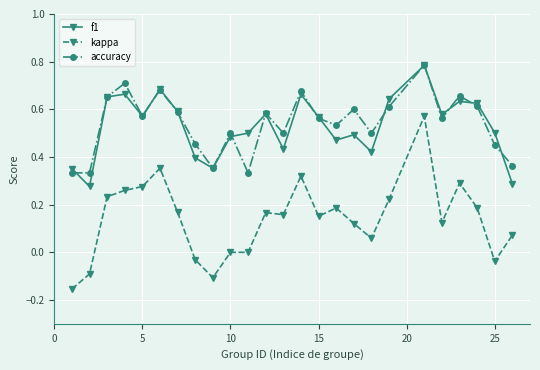

True or false: accuracy has more than 1 points higher than both neighbors.

True